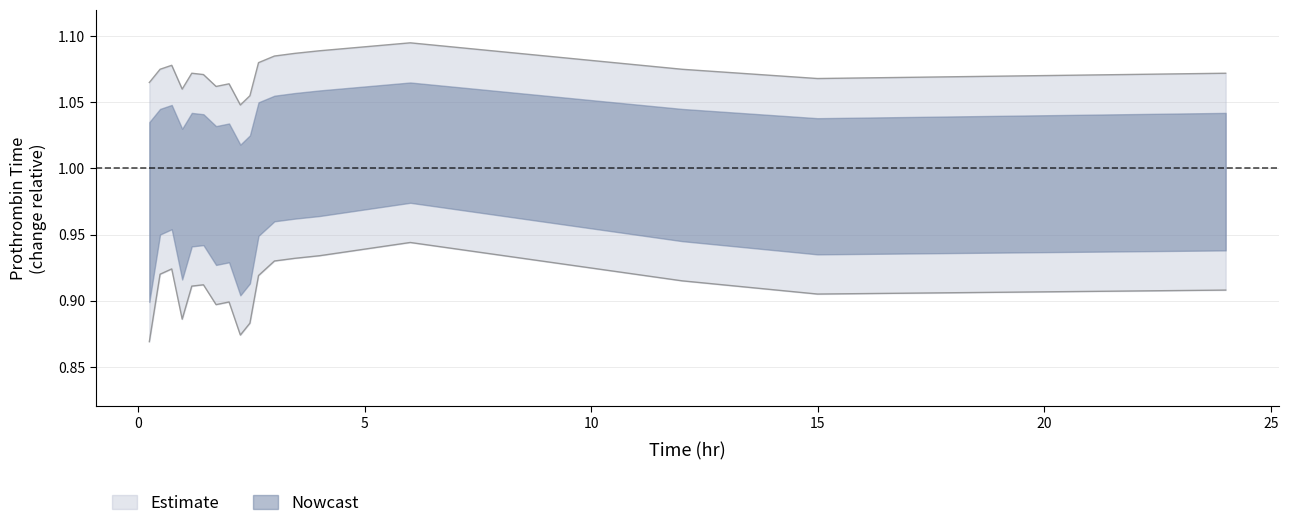

What is the sum of all values?

16.4